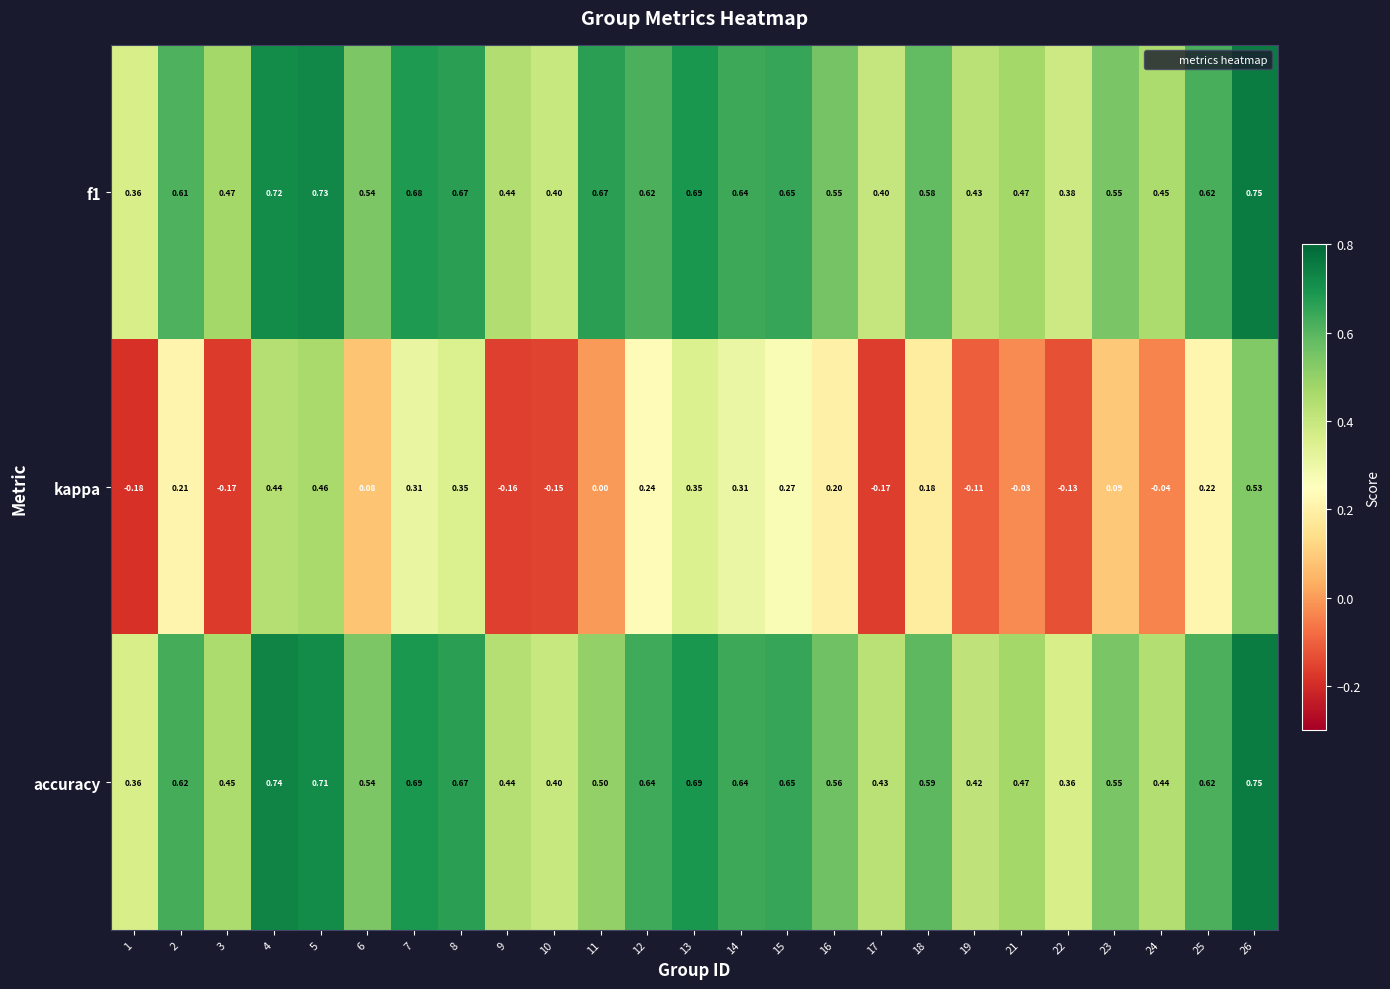

Is the value of accuracy at 5 greater than the value of f1 at 11?

Yes